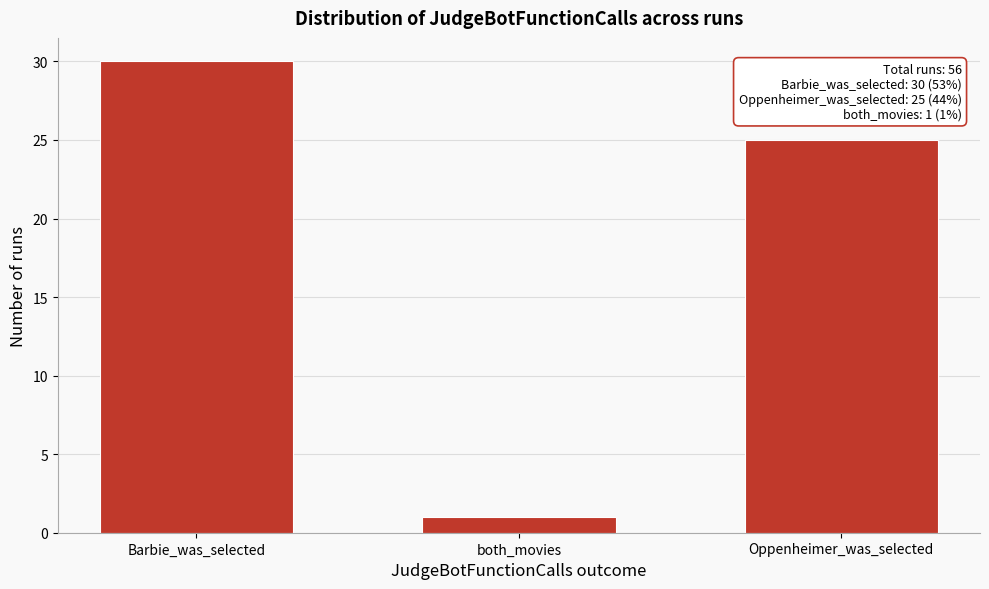

Reading right to left, extract all data points from this chart.

25	1	30